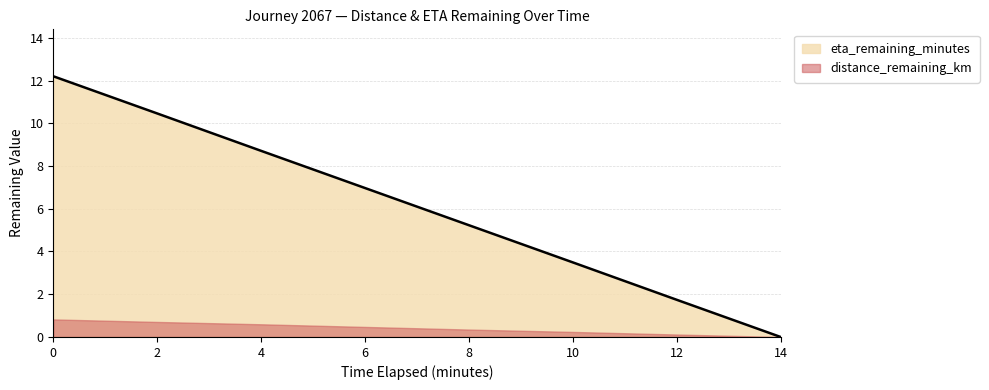

How many values are below 6?

4